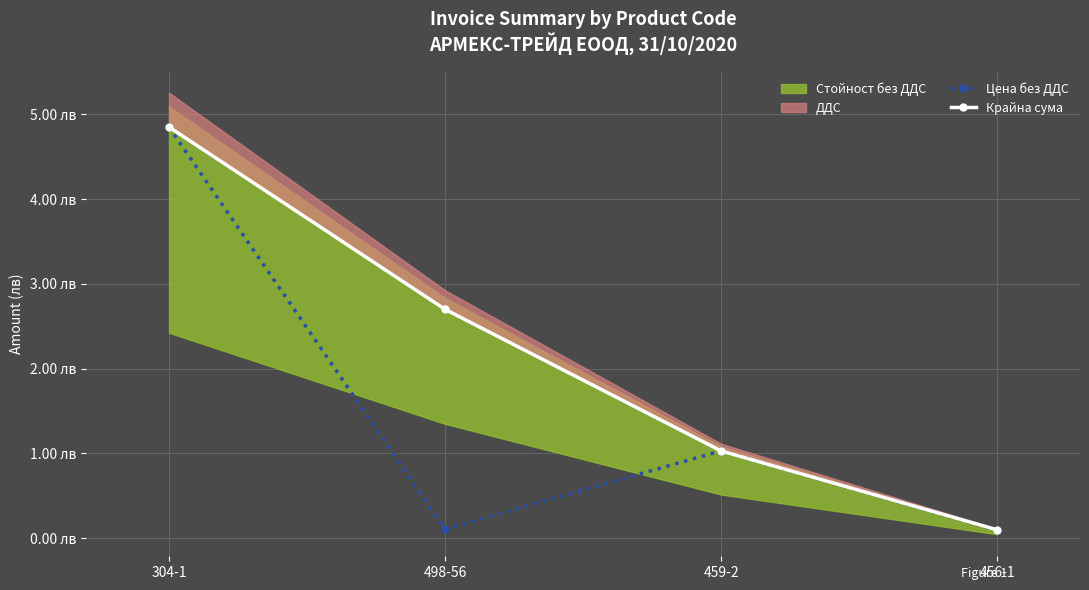

Read the Цена без ДДС value at 456-1.

0.1